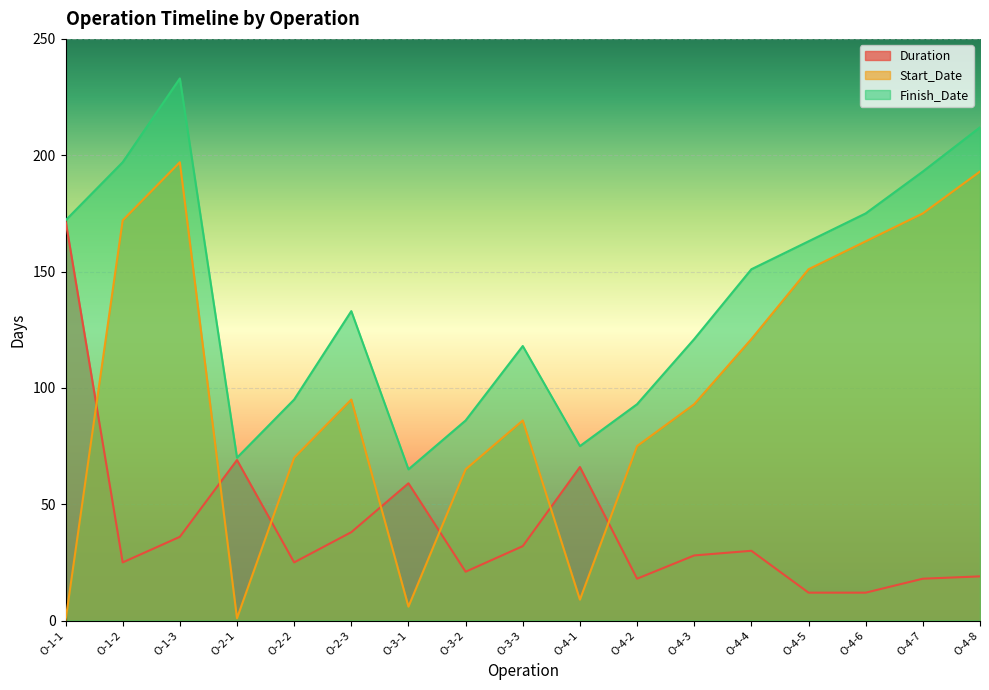

Where is the first local minimum for Start_Date?

O-2-1